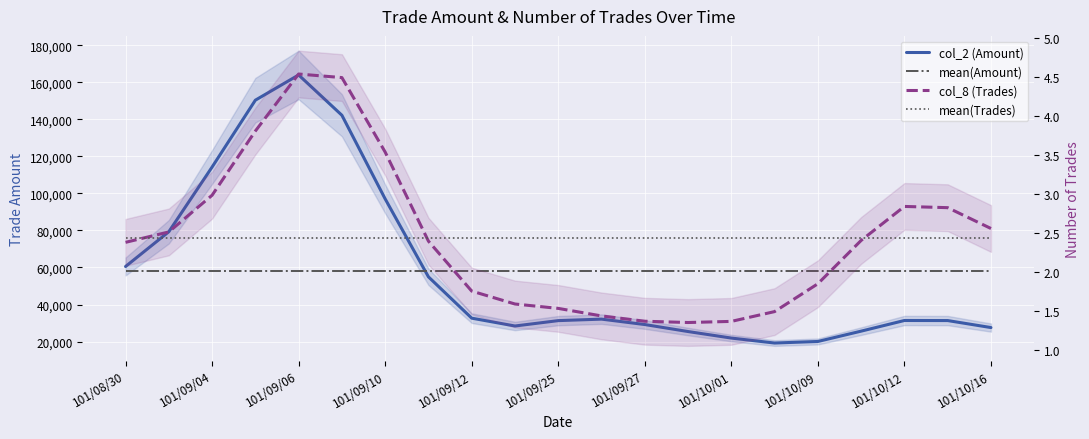

The value of col_8 (Trades) at 101/10/01 is 0.6. True or false?

False